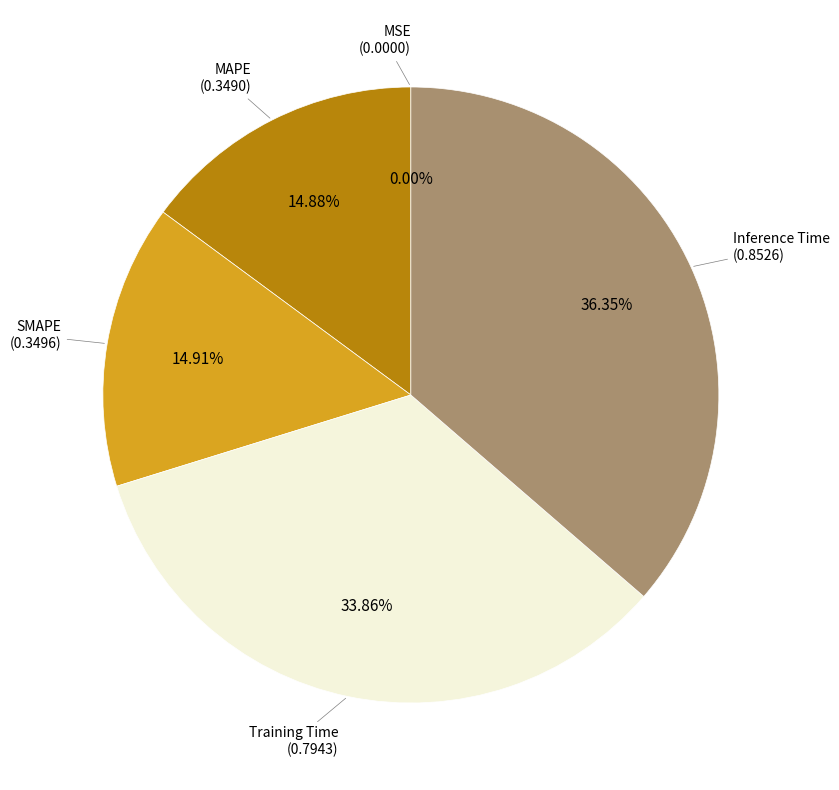

Is there any slice that represents more than half of the pie?

No